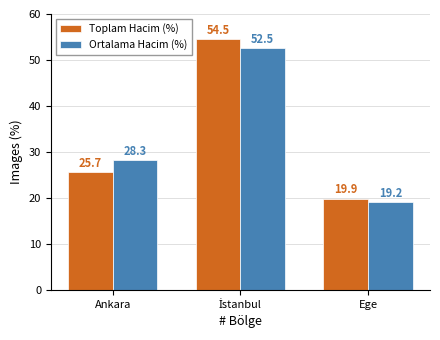

What is the label of the 1st bar from the right?

Ege